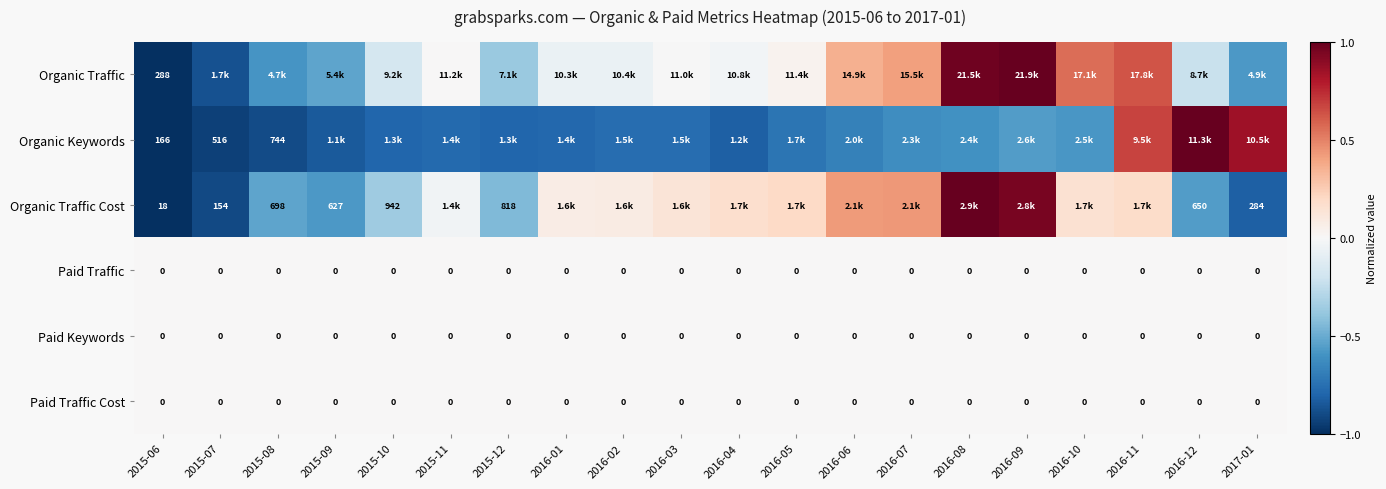

Between 2015-12 and 2016-12, which series saw the biggest shift?

Organic Keywords